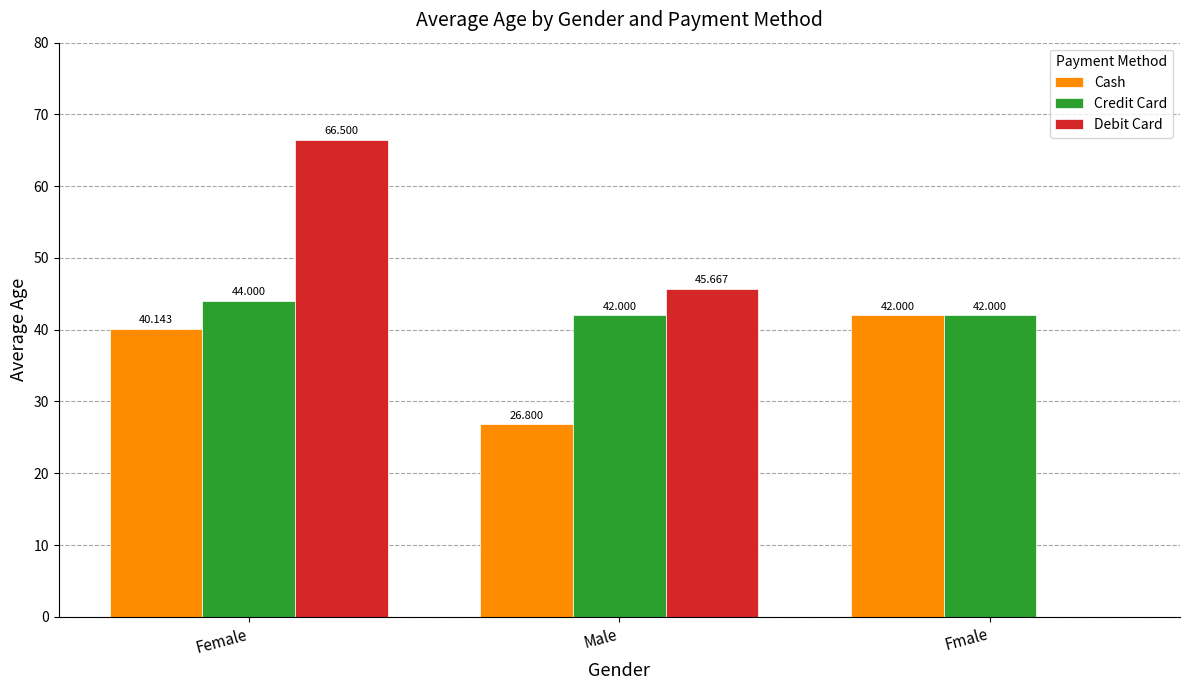

True or false: Credit Card has a value of 18.6 at Male.

False